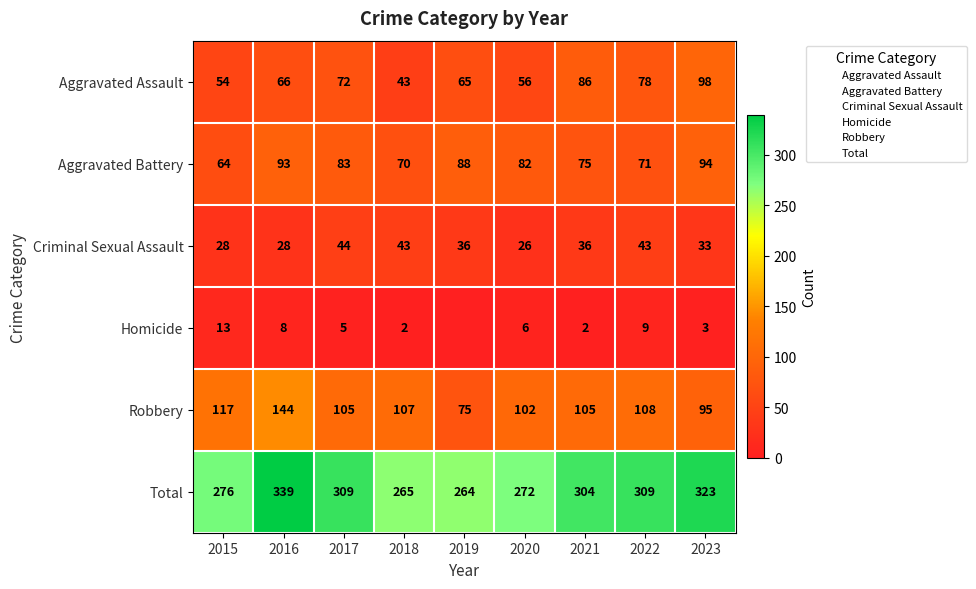

Is it true that Criminal Sexual Assault equals 33 at 2023?

True